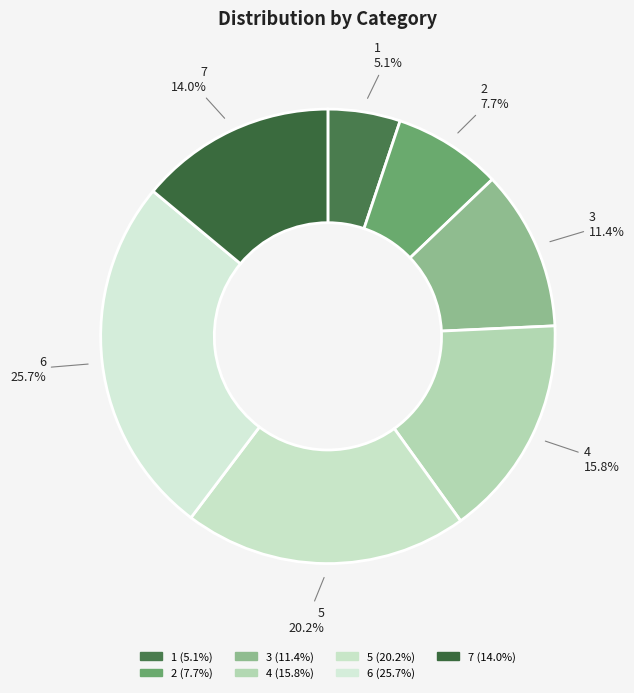

Does 5 represent more than half of the total?

No